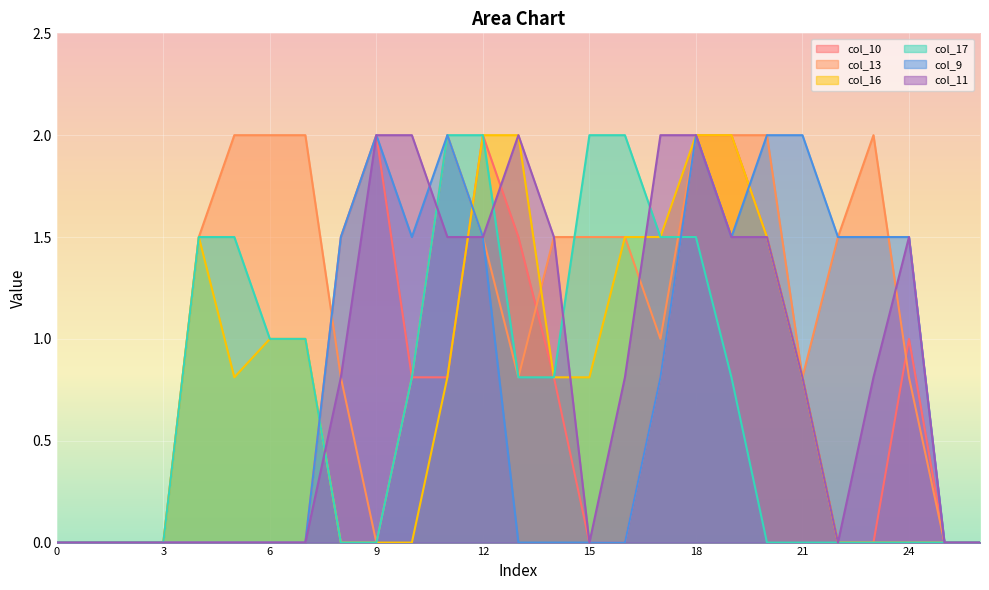

Reading right to left, list all the values displayed in this chart.

col_10: 0.0	0.0	1.0	0.0	0.0	0.8	1.5	2.0	2.0	0.8	0.0	0.0	0.8	1.5	2.0	0.8	0.8	2.0	1.5	0.0	0.0	0.0	0.0	0.0	0.0	0.0	0.0
col_13: 0.0	0.0	0.8	2.0	1.5	0.8	2.0	2.0	2.0	1.0	1.5	1.5	1.5	0.8	1.5	2.0	0.8	0.0	0.8	2.0	2.0	2.0	1.5	0.0	0.0	0.0	0.0
col_16: 0.0	0.0	0.0	0.0	0.0	0.8	1.5	2.0	2.0	1.5	1.5	0.8	0.8	2.0	2.0	0.8	0.0	0.0	0.0	1.0	1.0	0.8	1.5	0.0	0.0	0.0	0.0
col_17: 0.0	0.0	0.0	0.0	0.0	0.0	0.0	0.8	1.5	1.5	2.0	2.0	0.8	0.8	2.0	2.0	0.8	0.0	0.0	1.0	1.0	1.5	1.5	0.0	0.0	0.0	0.0
col_9: 0.0	0.0	1.5	1.5	1.5	2.0	2.0	1.5	2.0	0.8	0.0	0.0	0.0	0.0	1.5	2.0	1.5	2.0	1.5	0.0	0.0	0.0	0.0	0.0	0.0	0.0	0.0
col_11: 0.0	0.0	1.5	0.8	0.0	0.8	1.5	1.5	2.0	2.0	0.8	0.0	1.5	2.0	1.5	1.5	2.0	2.0	0.8	0.0	0.0	0.0	0.0	0.0	0.0	0.0	0.0